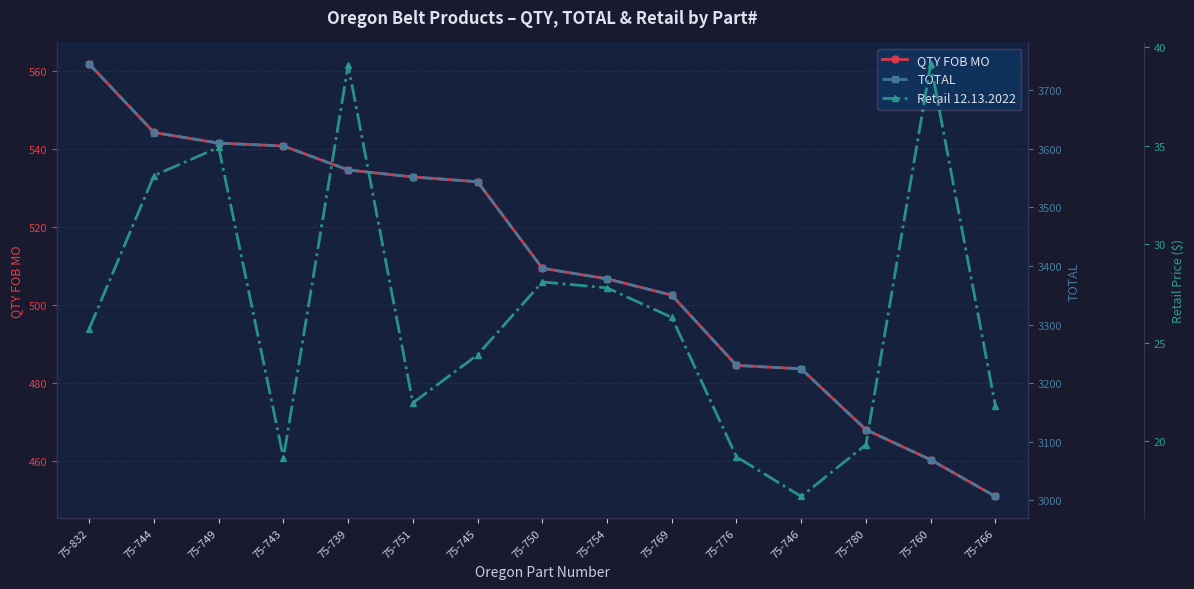

Where is Retail 12.13.2022 nearest to the value 28?

75-750